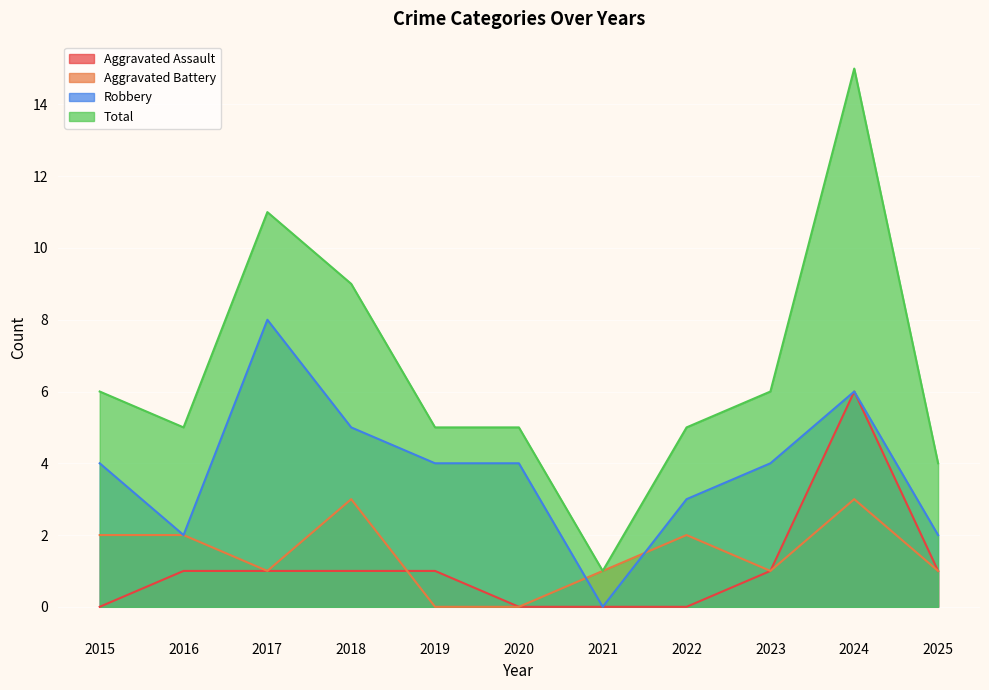

At how many categories does at least one series exceed 13?

1